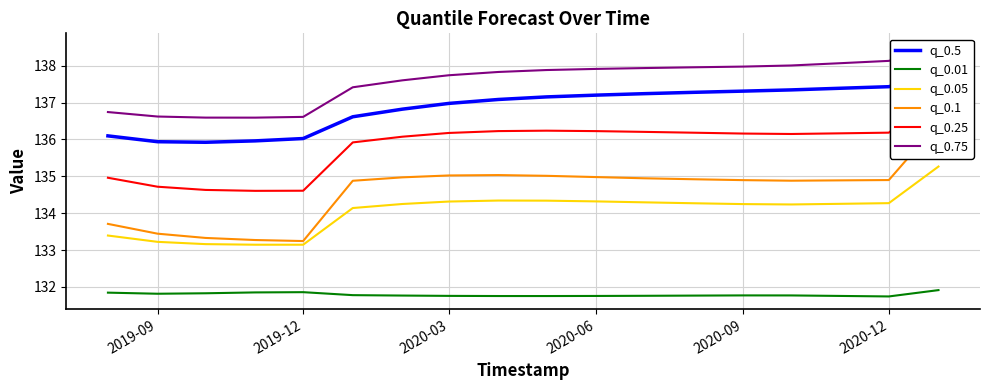

True or false: q_0.05 and q_0.01 intersect in this chart.

False